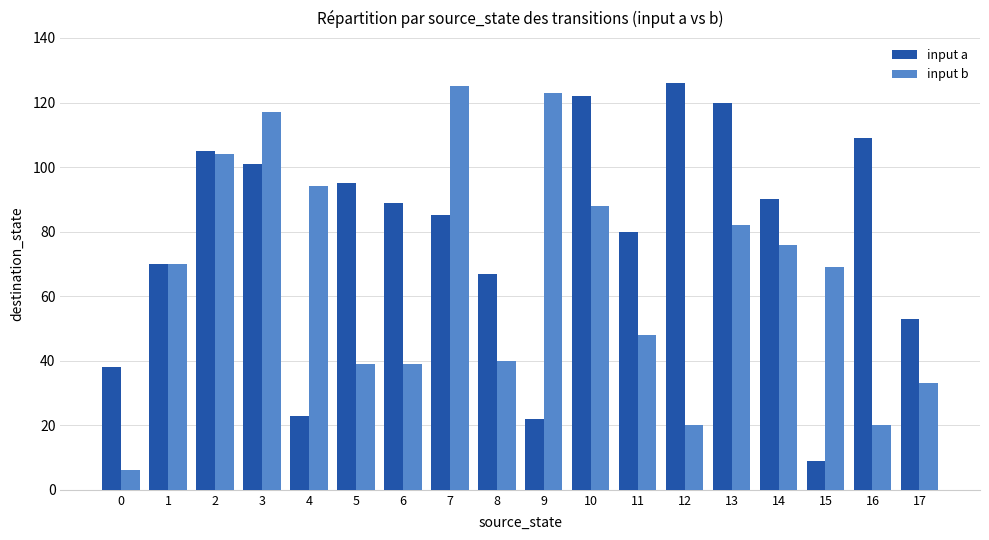

What is the difference between the maximum and second lowest values in the input a series?

104